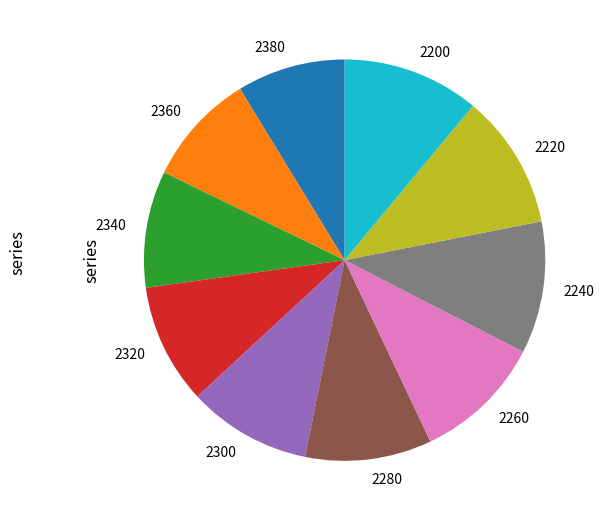

Between 2200 and 2360, which is larger?

2200